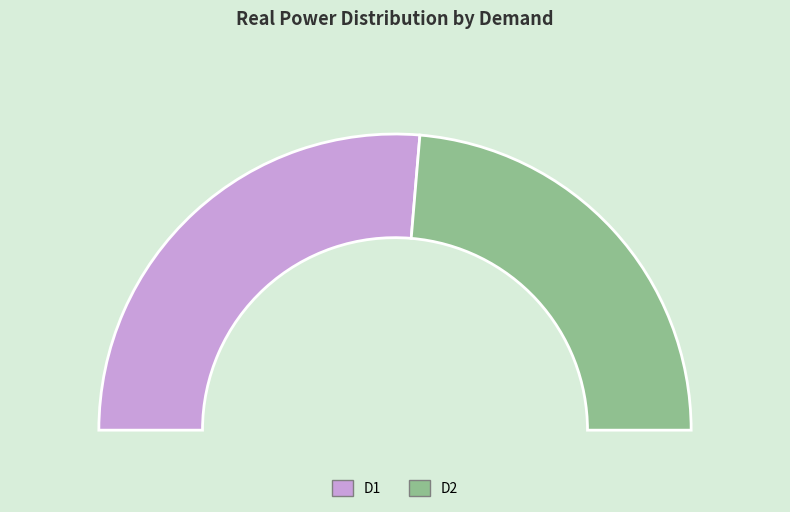

Rank the categories by value from highest to lowest.

D1, D2